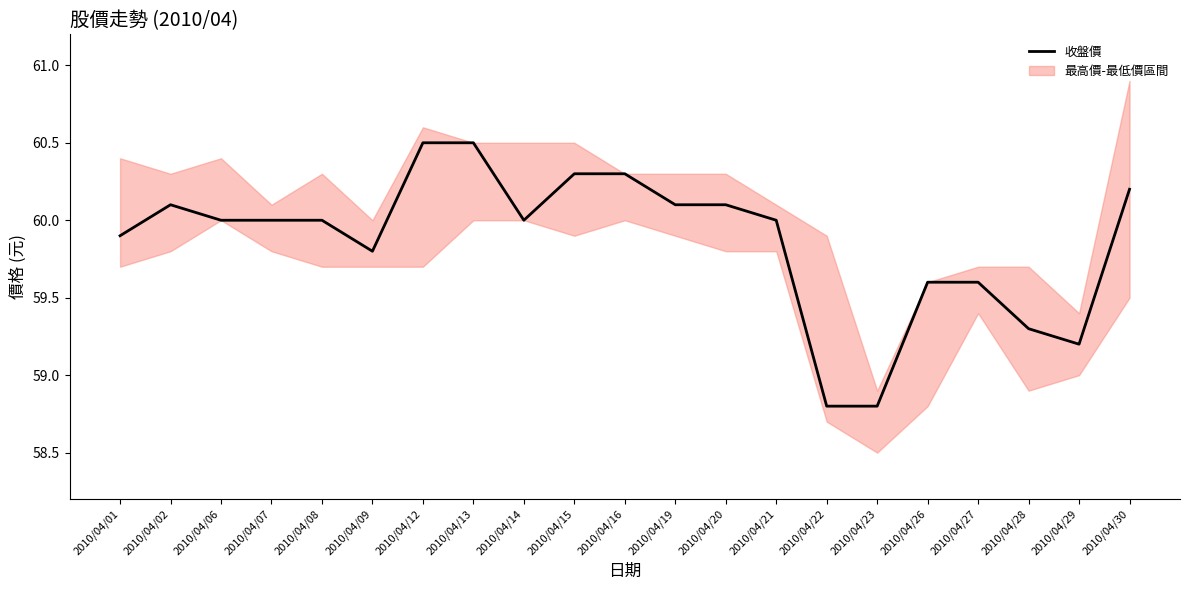

What is the smallest value displayed?

58.8